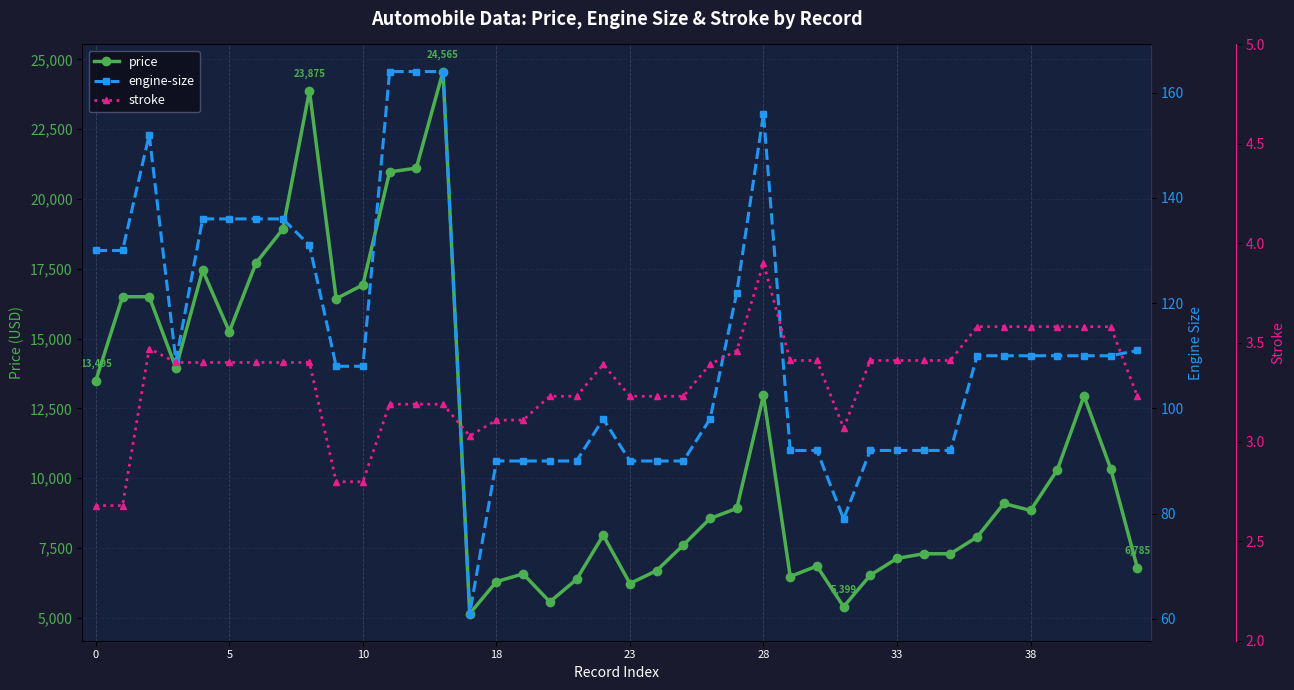

Is it true that stroke equals 3.6 at 34?

True